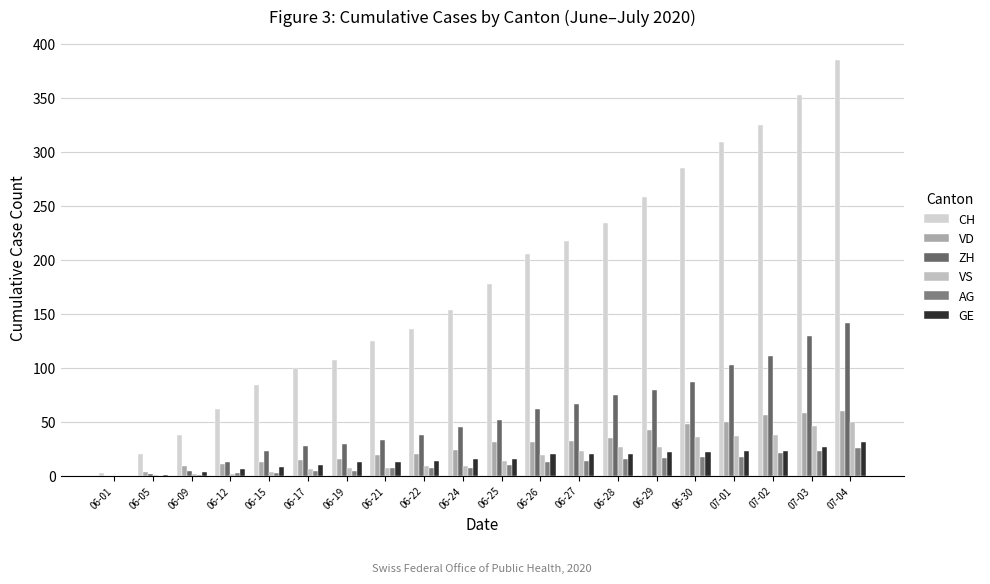

What is the label of the 4th bar from the right?

07-01